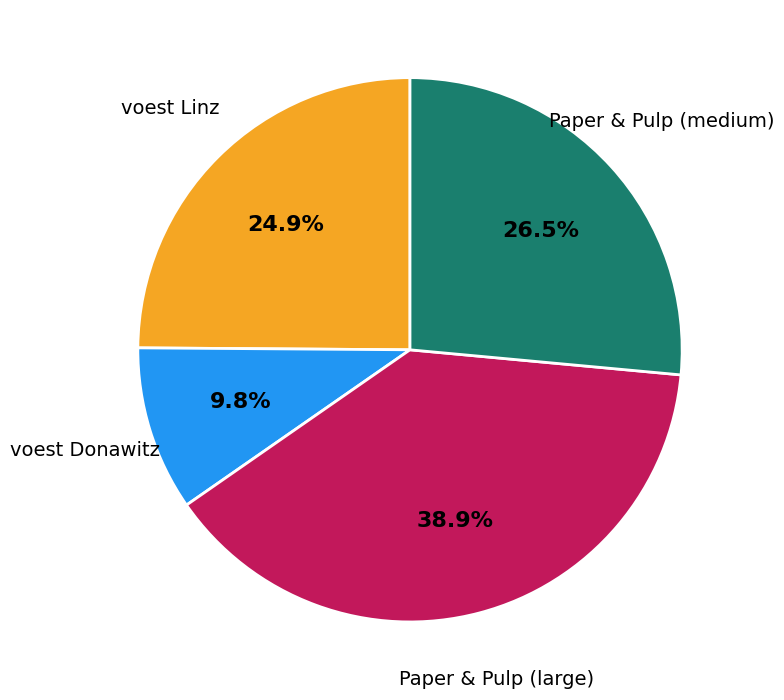

Rank the categories by value from highest to lowest.

Paper & Pulp (large), Paper & Pulp (medium), voest Linz, voest Donawitz